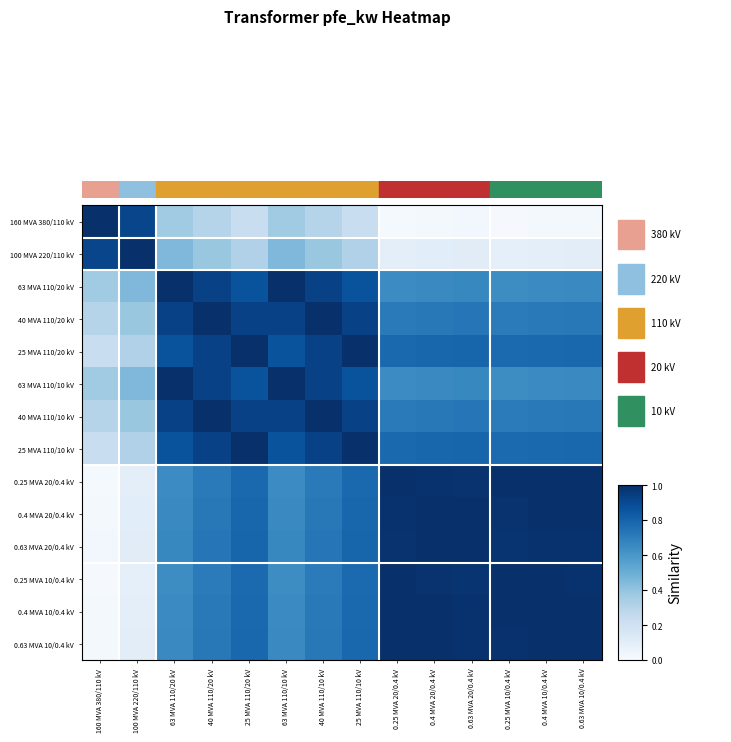

At which category is the sum across all series the highest?

25 MVA 110/20 kV